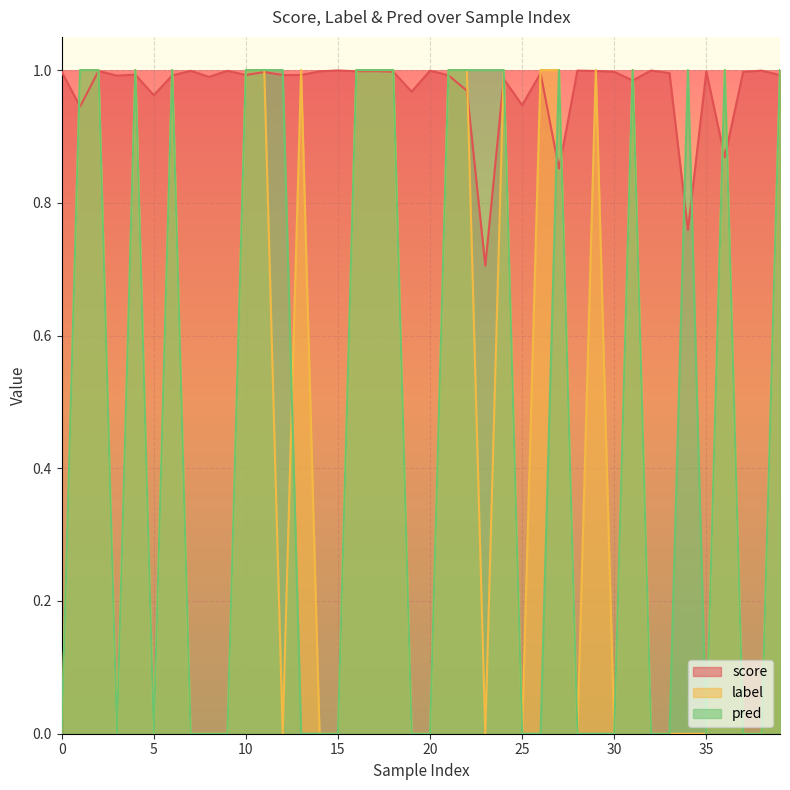

What are all the series names shown in the legend?

score, label, pred